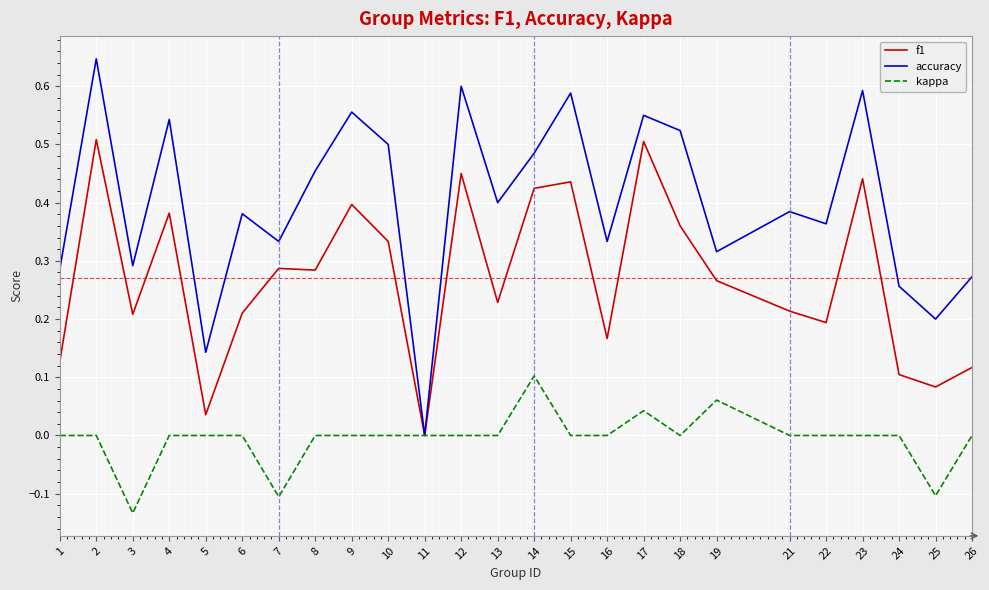

Which label corresponds to the largest value in the chart?

2